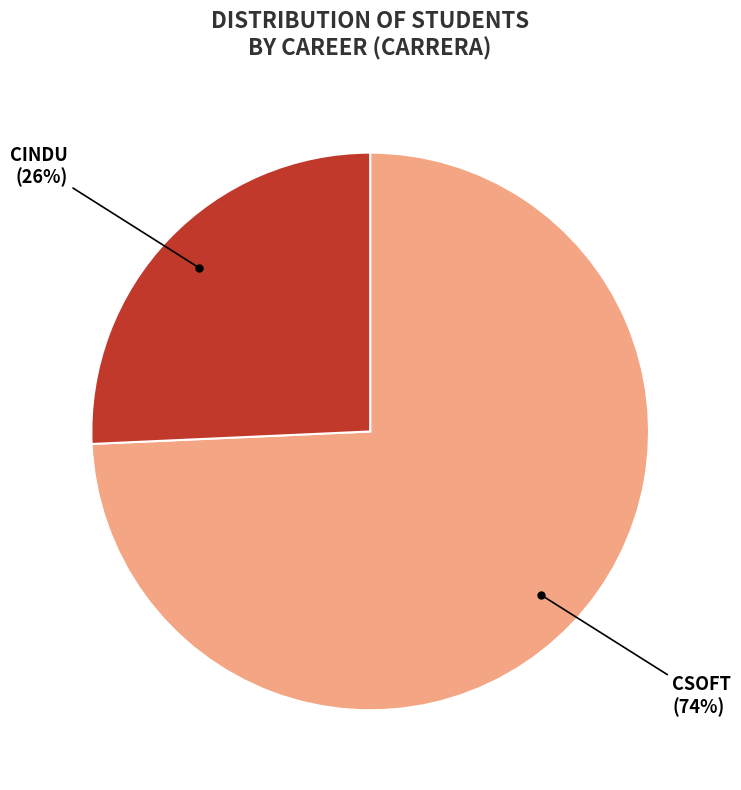

The CINDU slice represents 26% of the pie. True or false?

True